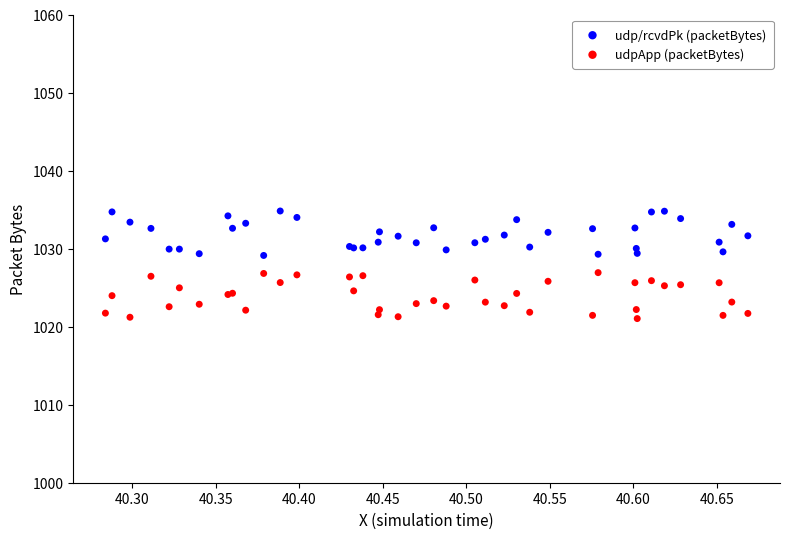

Which series reaches the minimum Y coordinate?

udpApp (packetBytes)